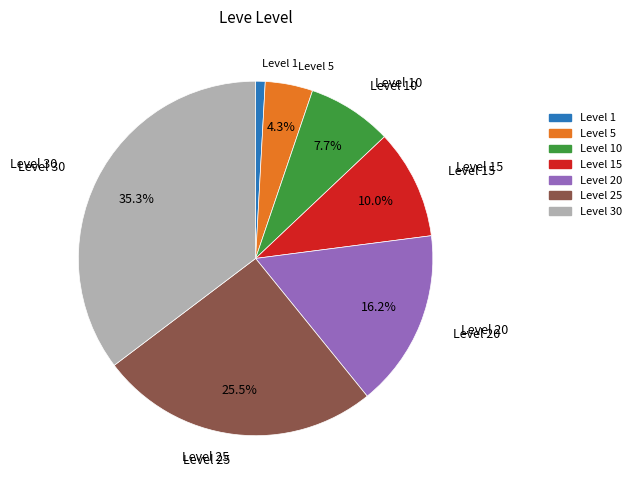

Is there a majority slice in this chart?

No